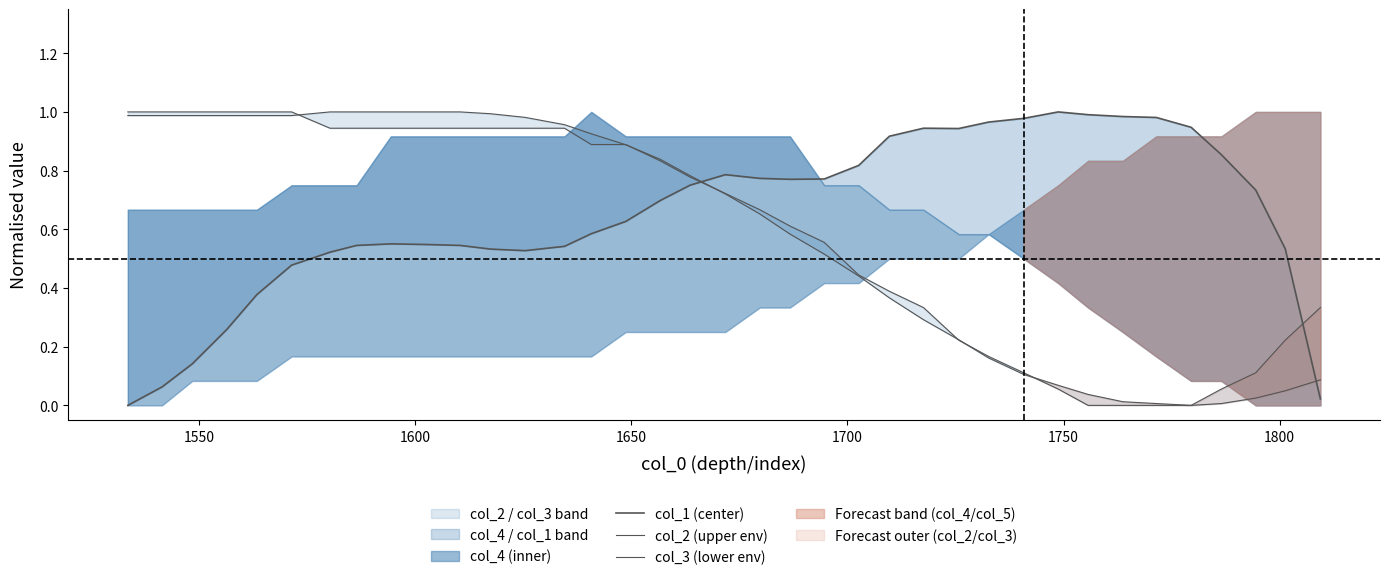

After their last crossing, which series has the higher values: col_3 (lower env) or col_1 (center)?

col_3 (lower env)